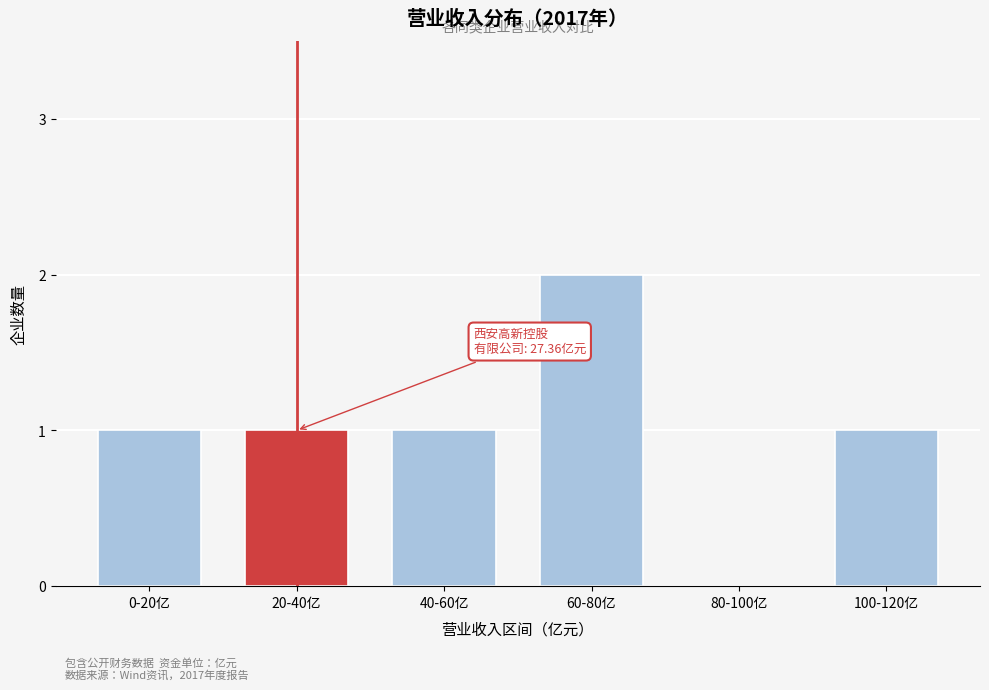

Reading right to left, list all the values displayed in this chart.

100-120亿=1	80-100亿=0	60-80亿=2	40-60亿=1	20-40亿=1	0-20亿=1